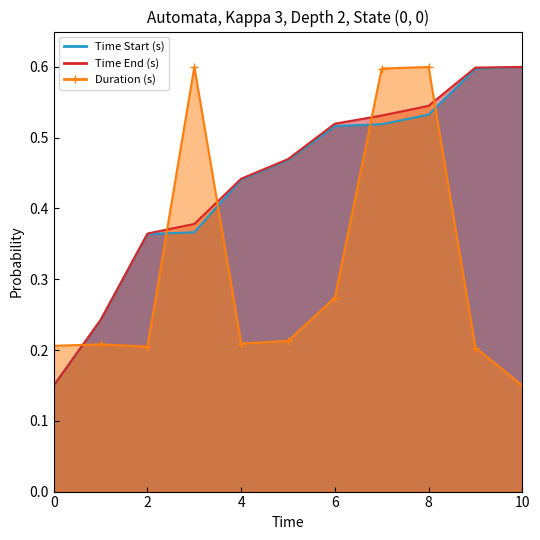

What is the average value of the Time Start (s) series?

0.4